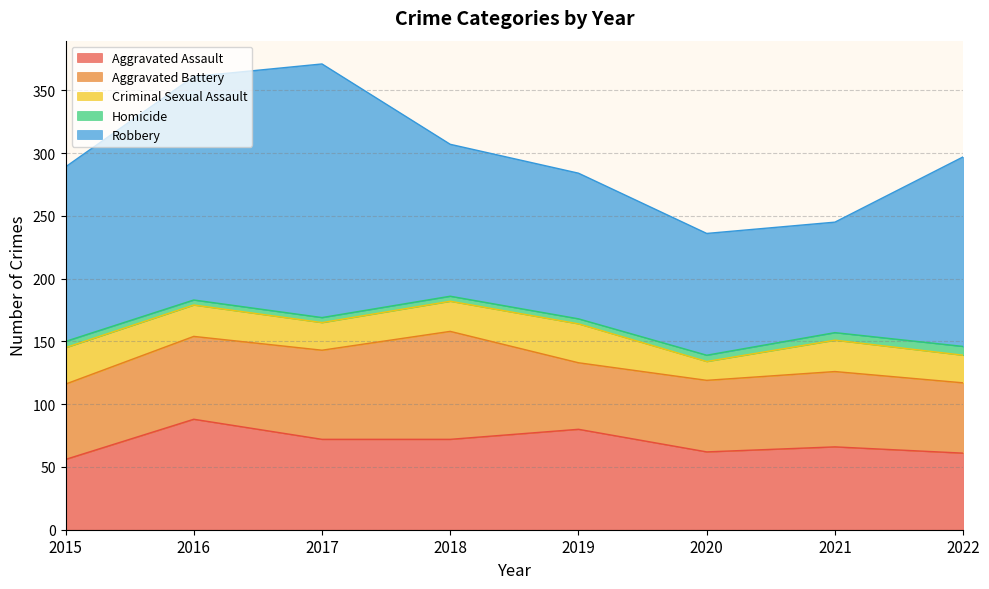

True or false: Robbery and Criminal Sexual Assault intersect in this chart.

False